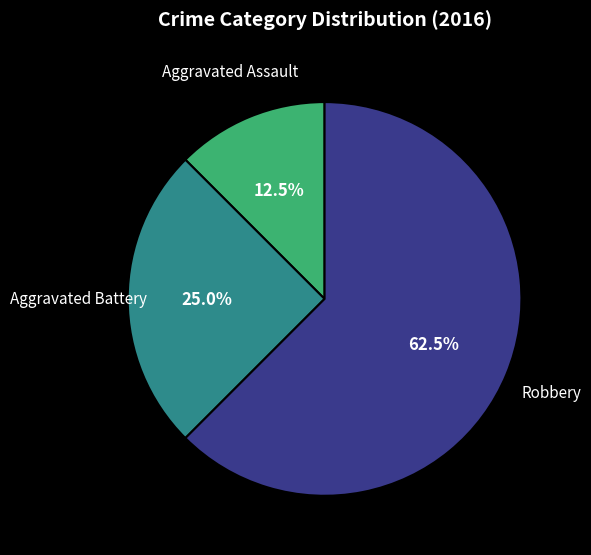

How many slices are in this pie chart?

3